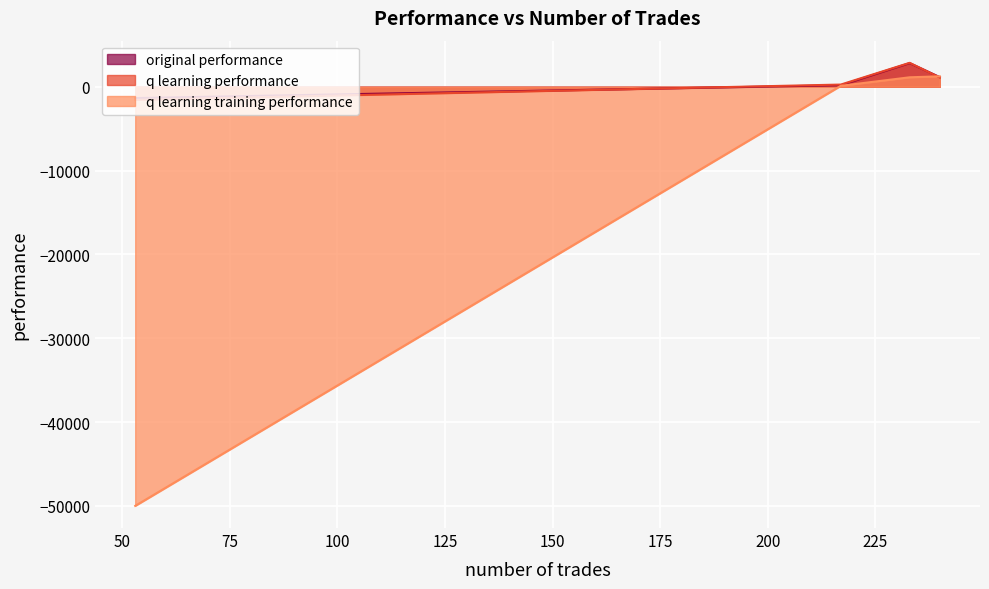

At which label does q learning performance first exceed 1098?

240